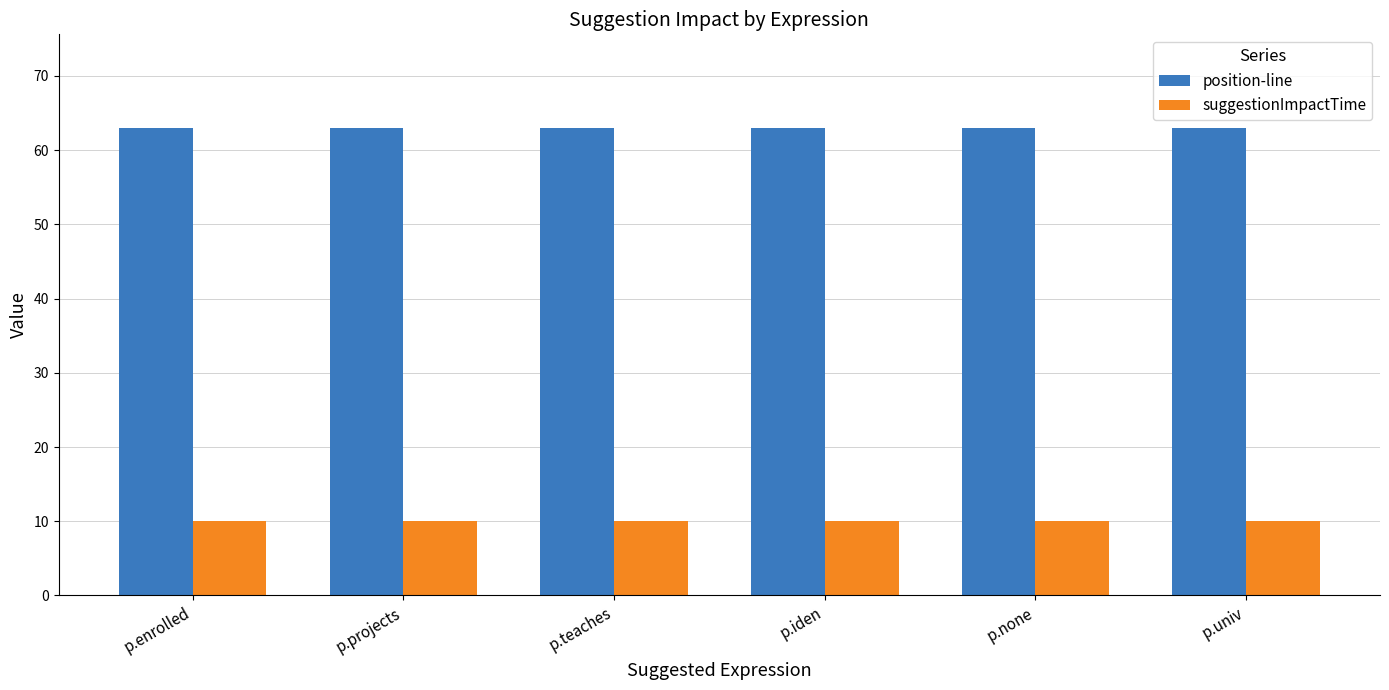

What is the maximum value for position-line?

63.0